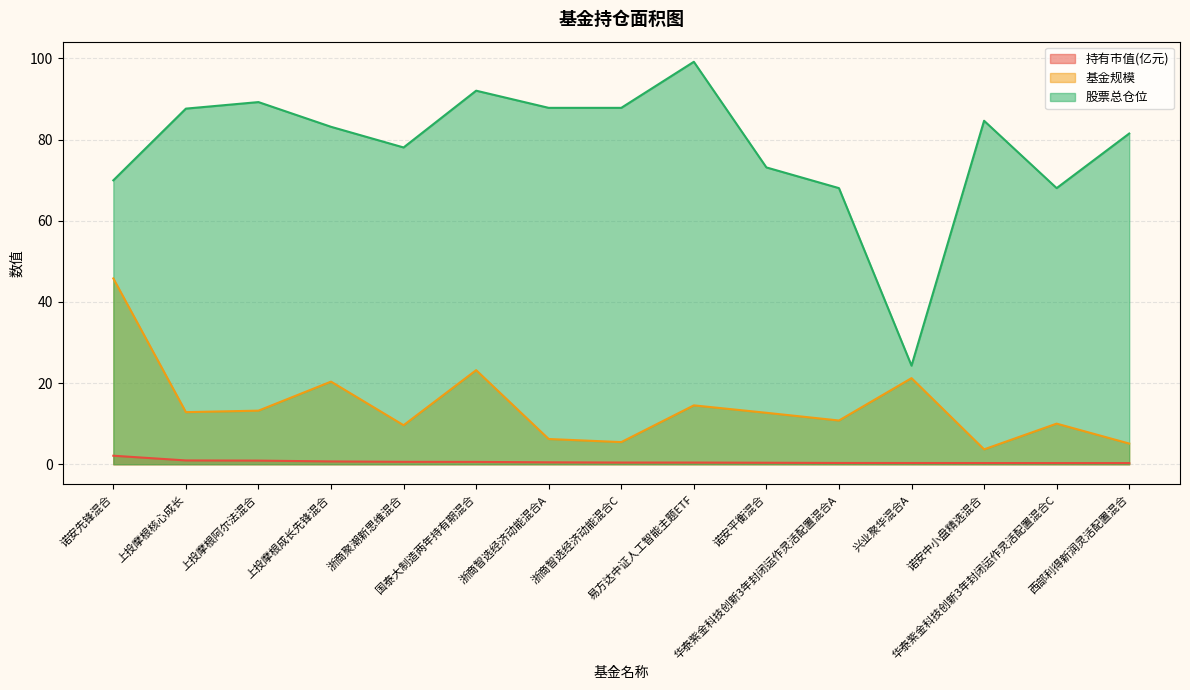

Which category has the highest value in the 股票总仓位 series?

易方达中证人工智能主题ETF